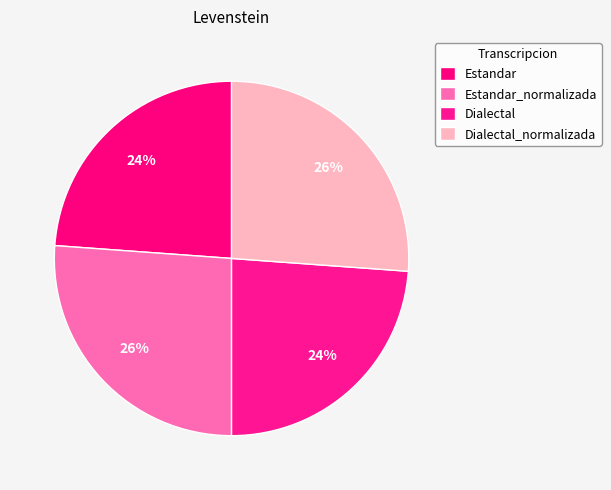

What is the largest slice in the pie chart?

Estandar_normalizada